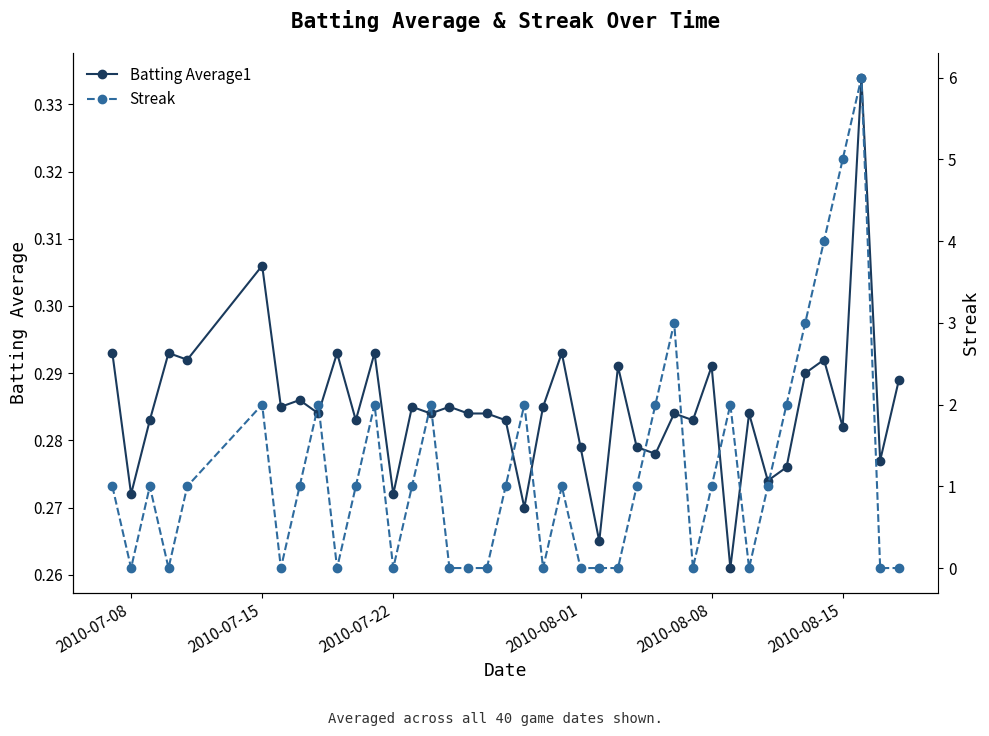

Where is the first local minimum for Batting Average1?

2010-07-08